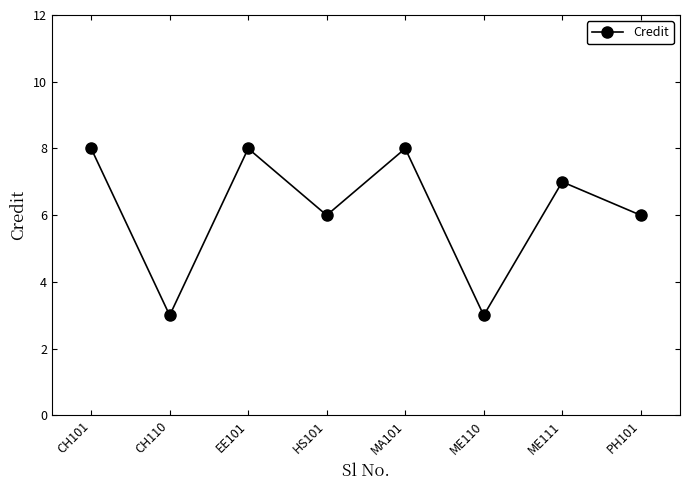

Reading right to left, what are all the values shown in this chart?

PH101=6	ME111=7	ME110=3	MA101=8	HS101=6	EE101=8	CH110=3	CH101=8